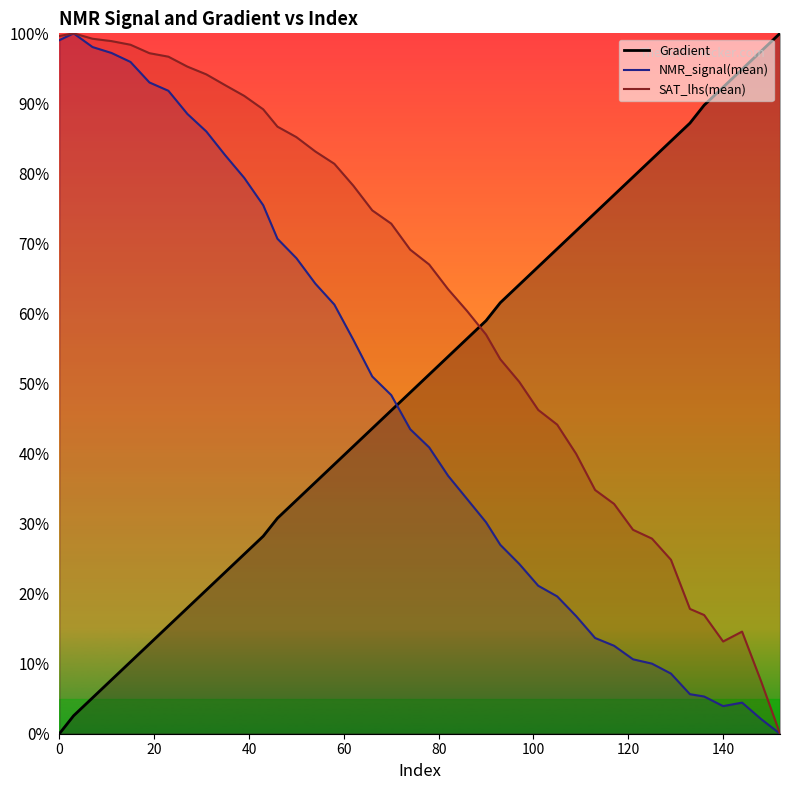

At which category is the sum across all series the highest?

15